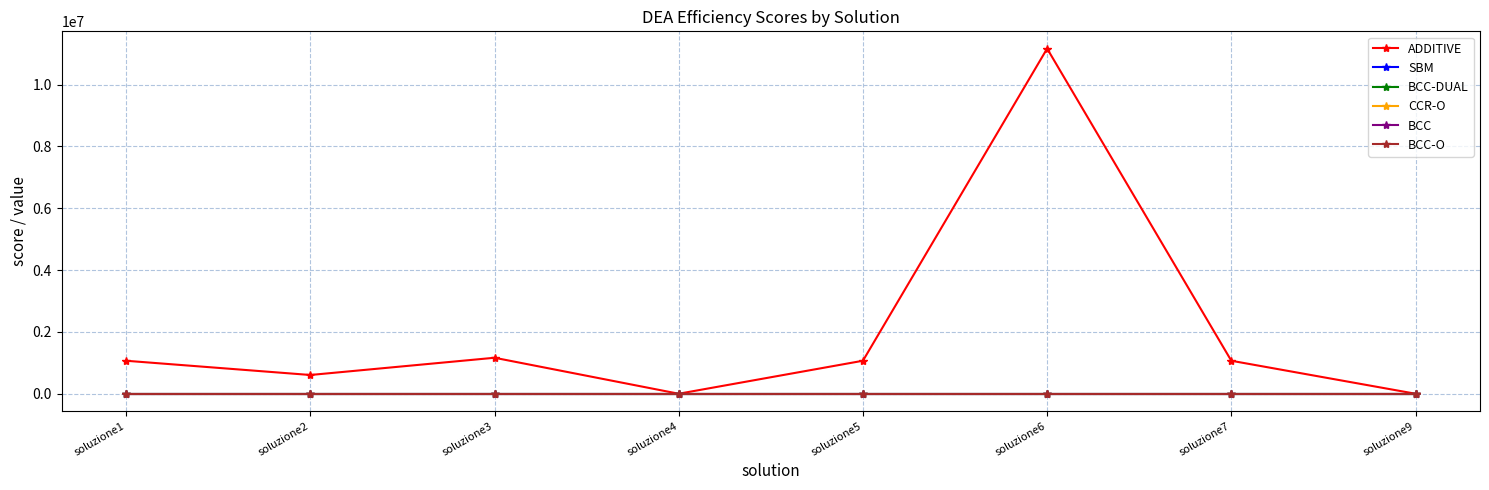

What is the value of the ADDITIVE point at the 1st from the left?

1066711.1